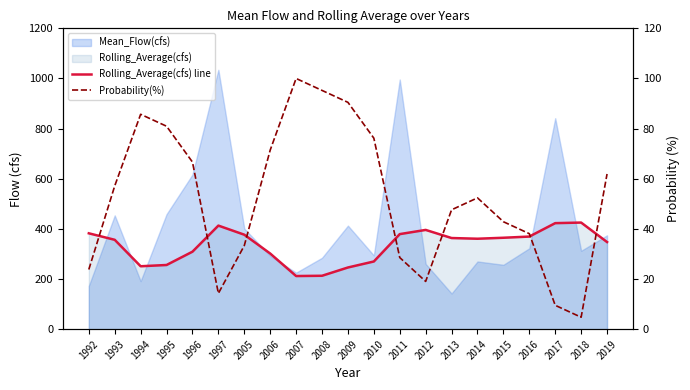

Is it true that Probability(%) equals 38.1 at 2016?

True